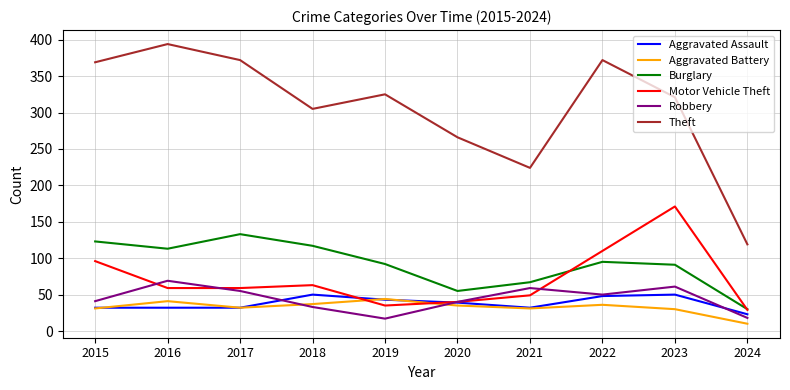

At which category does Robbery reach its first local valley?

2019